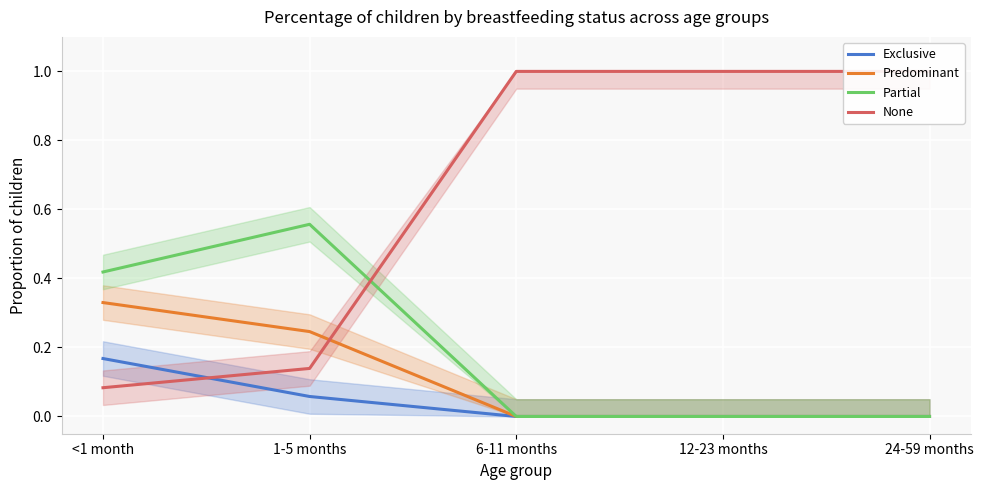

How many positive values does the Partial series have?

2